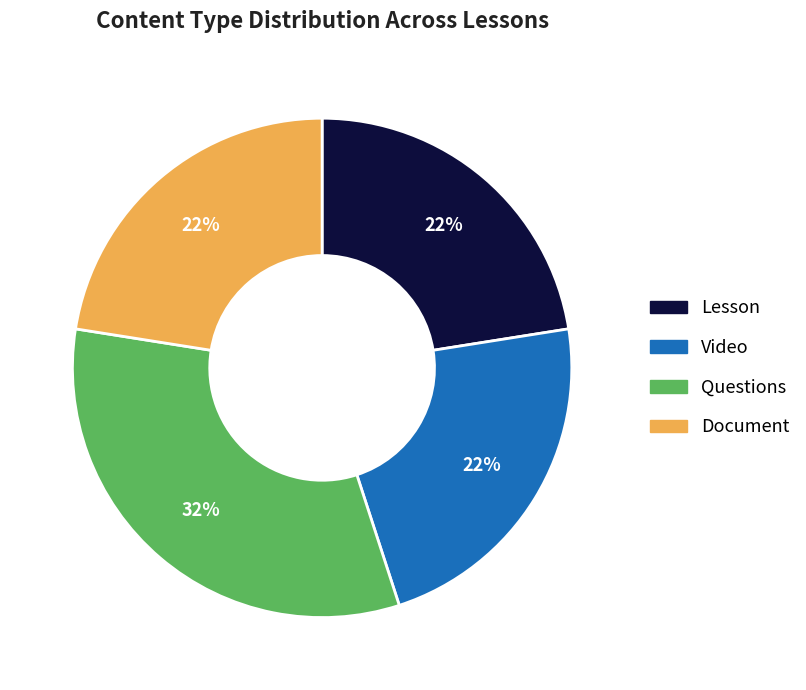

Is there a majority slice in this chart?

No